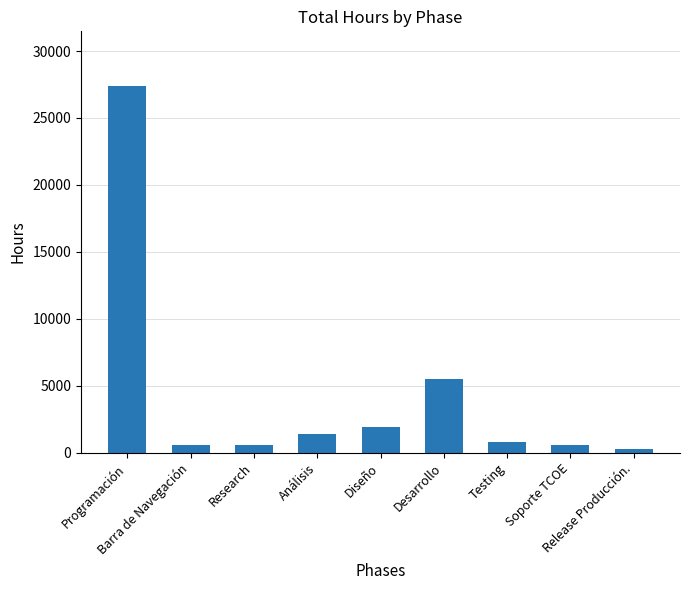

The value at Testing is 829.8. True or false?

True